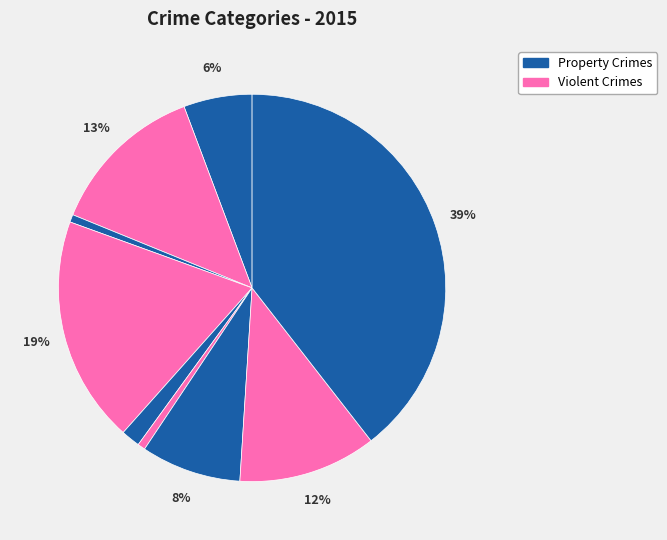

How many segments does this pie chart have?

9